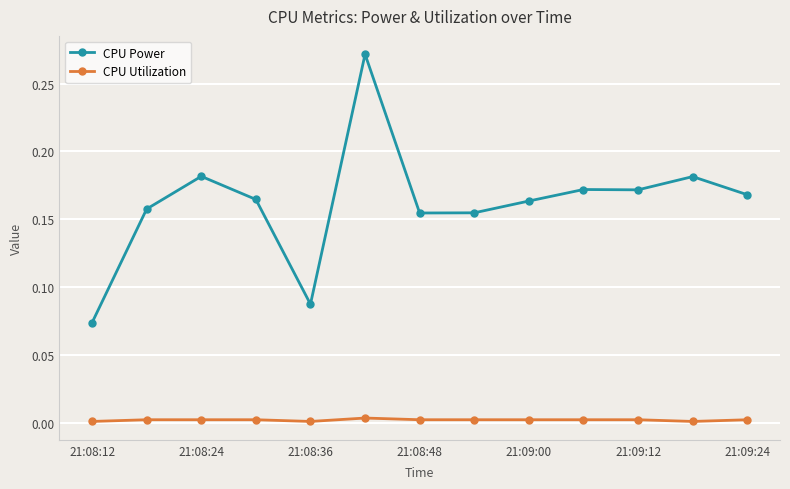

Rank the series by their maximum value, from lowest to highest.

CPU Utilization, CPU Power